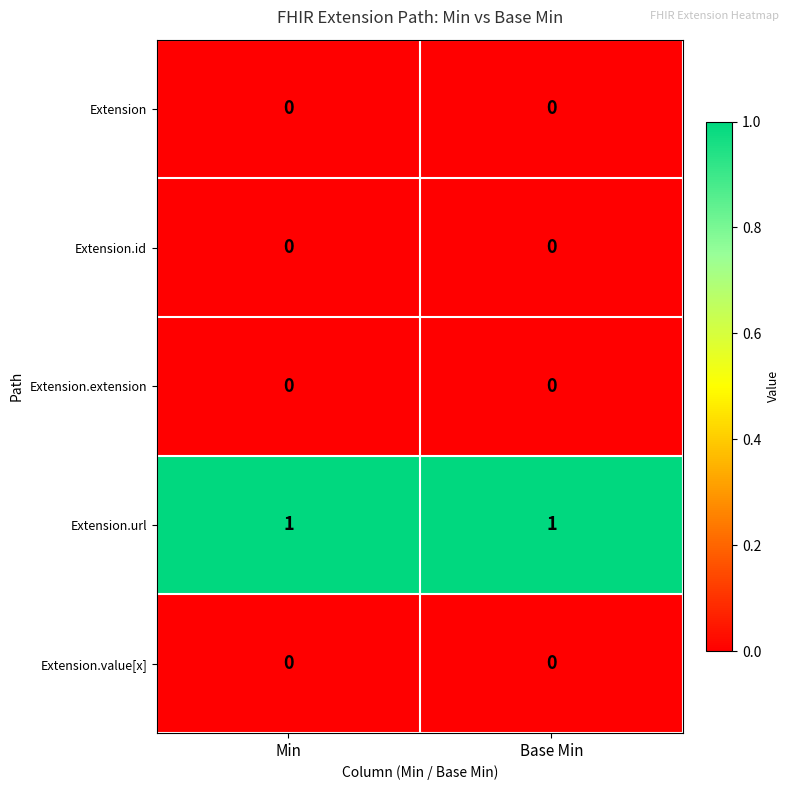

At how many categories does at least one series exceed 0?

2